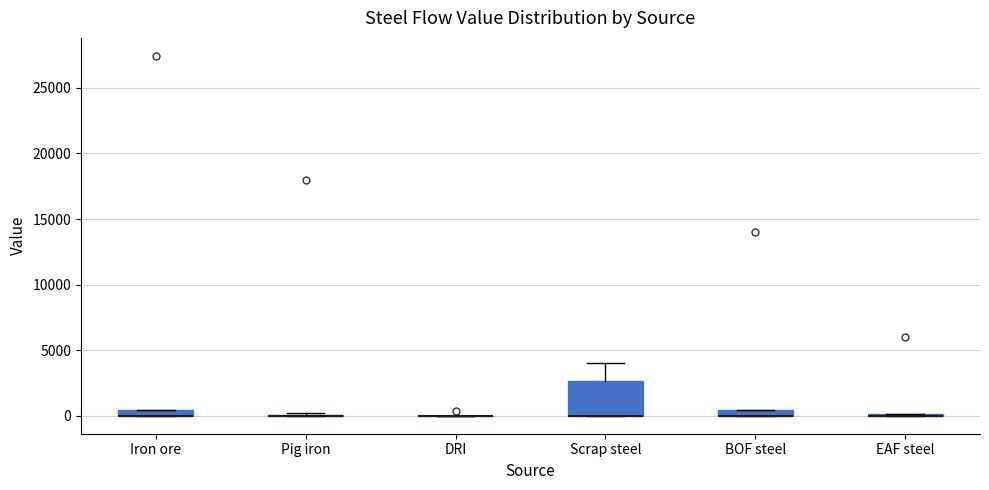

Comparing the boxes themselves (not the whiskers), which one is the tallest?

Scrap steel